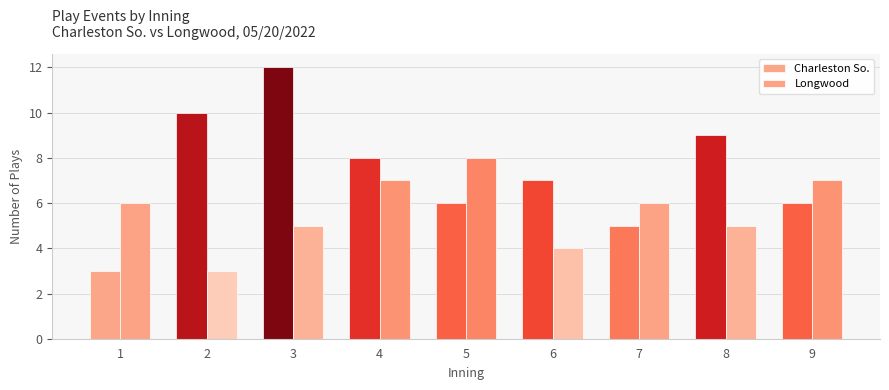

The value of Longwood at 3 is 3. True or false?

False